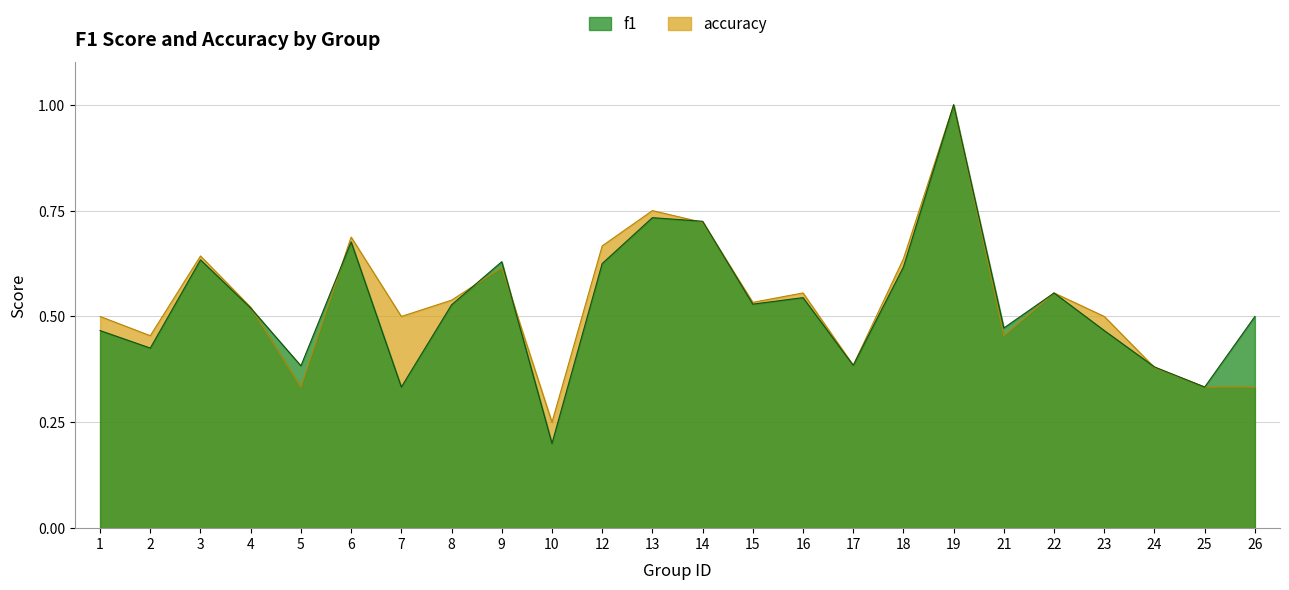

What is the difference between the maximum and second lowest values in the accuracy series?

0.7